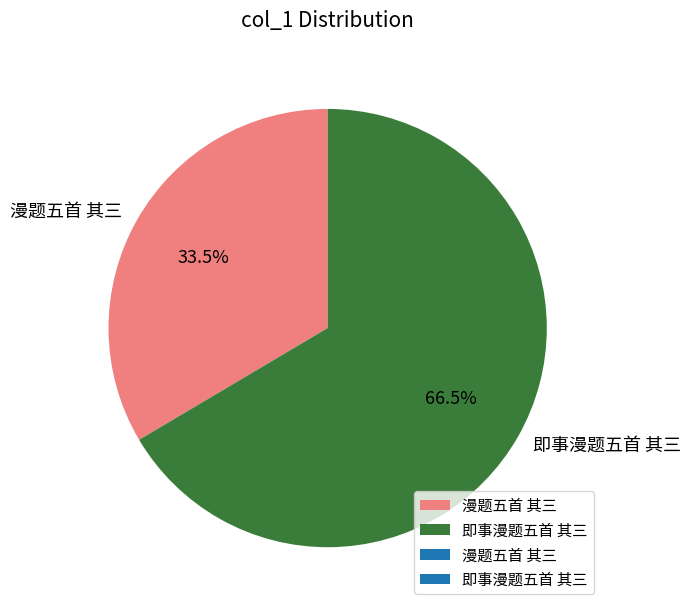

Between 即事漫题五首 其三 and 漫题五首 其三, which is larger?

即事漫题五首 其三